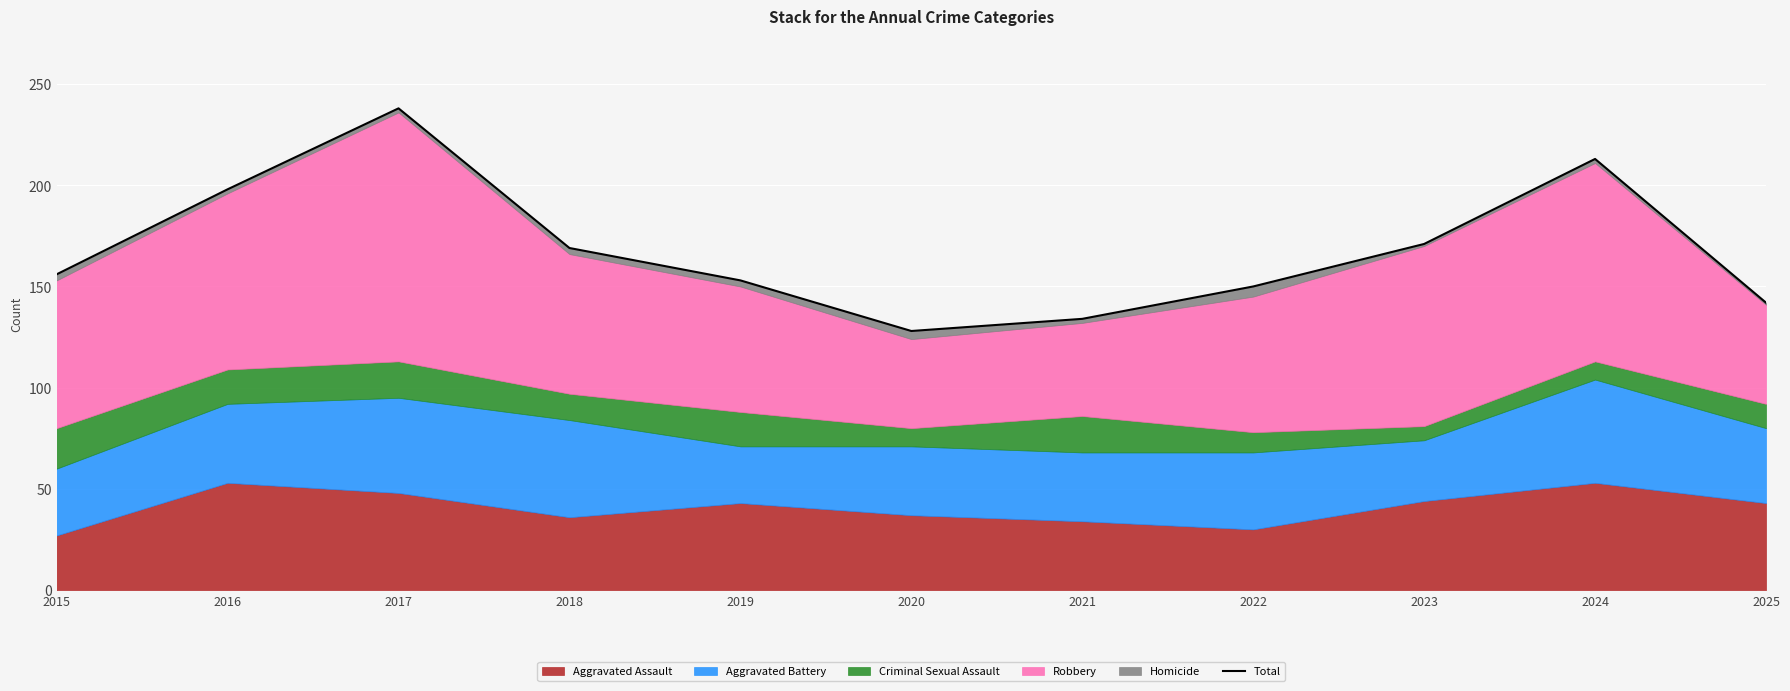

List the labels in order of value, smallest first.

2020, 2021, 2025, 2022, 2019, 2015, 2018, 2023, 2016, 2024, 2017